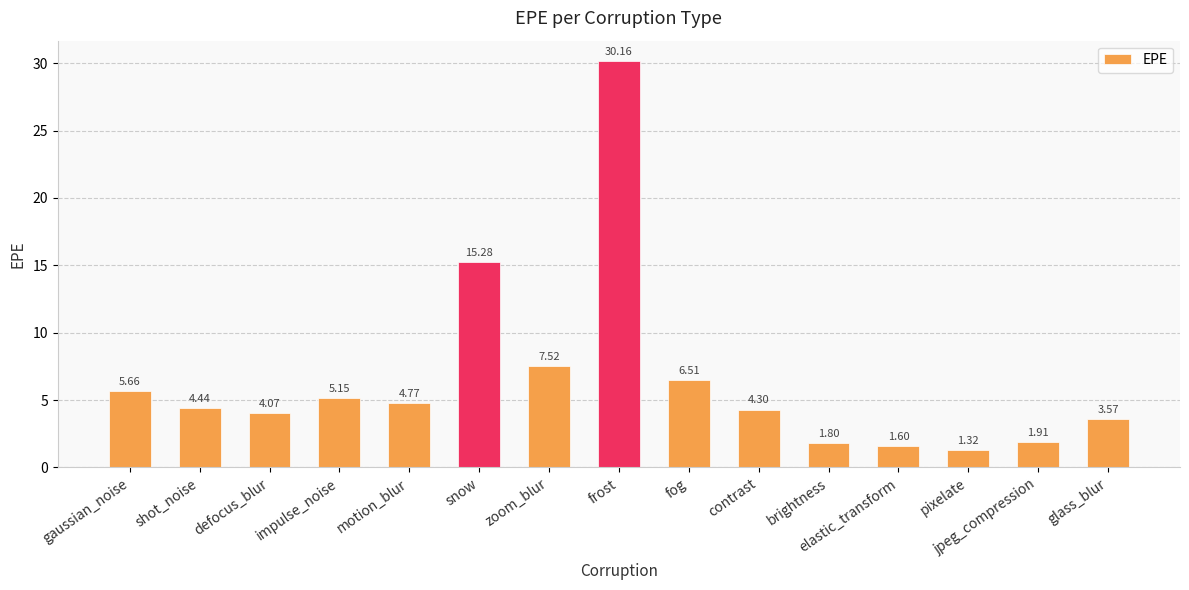

Does the chart contain stacked bars?

No